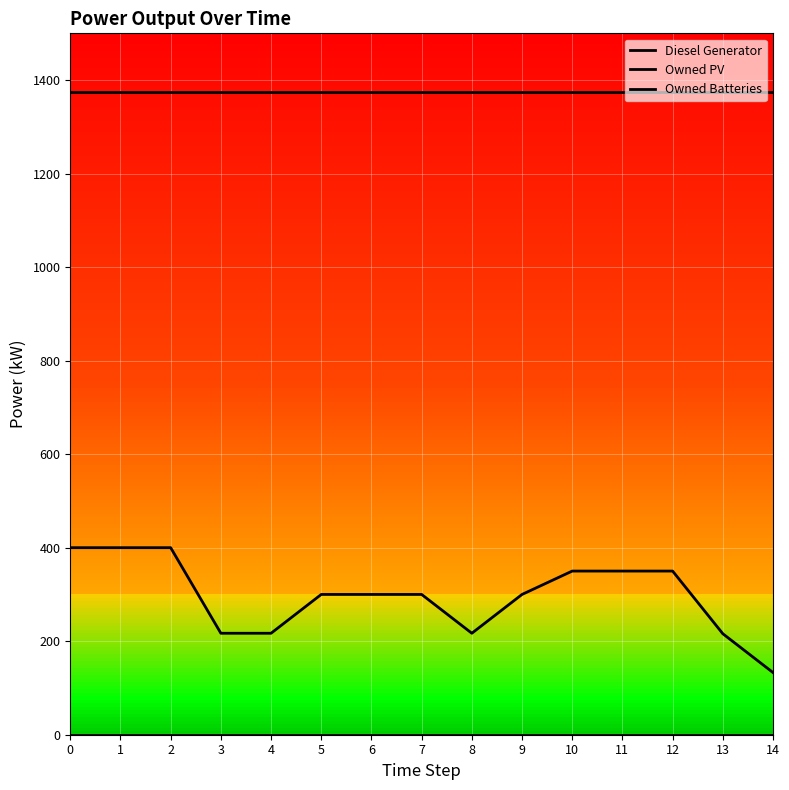

Which series changed the most between 5 and 9?

Diesel Generator